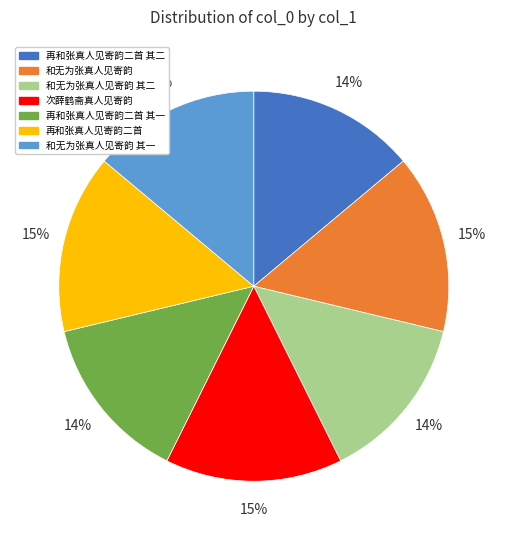

Is there any slice that represents more than half of the pie?

No